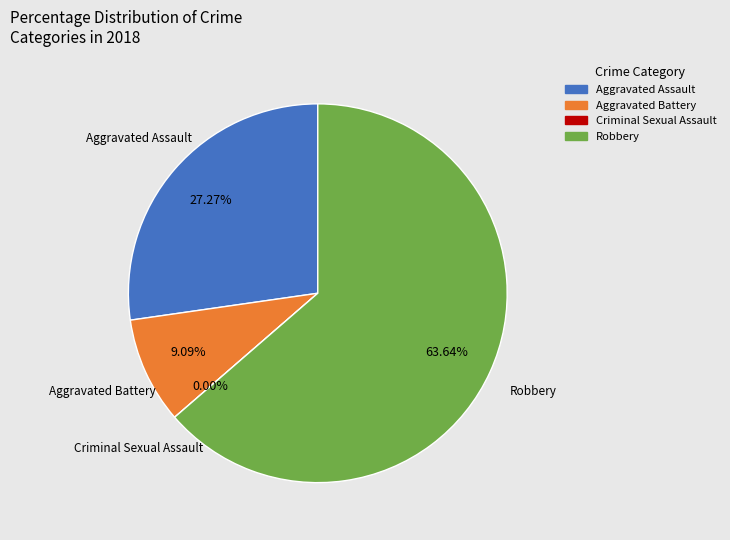

What is the majority slice?

Robbery